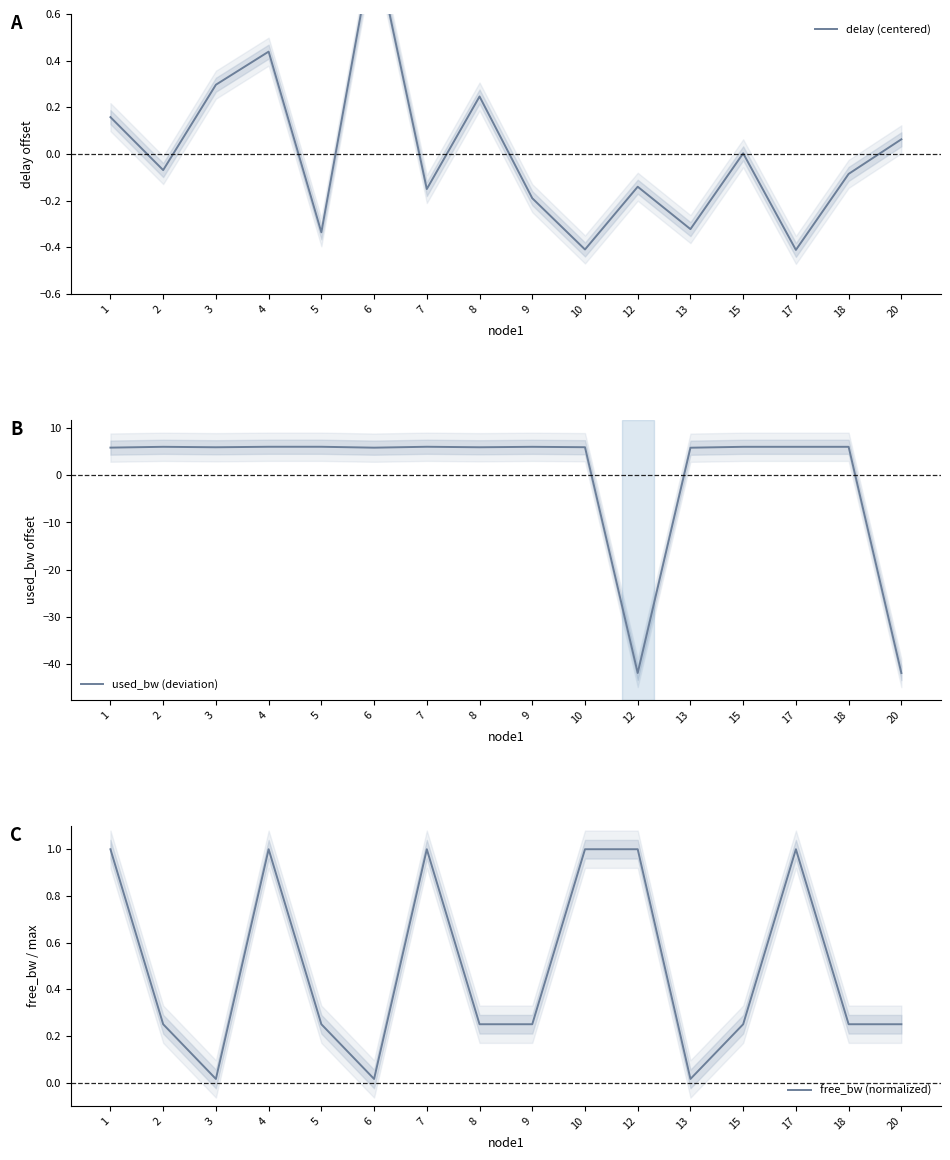

Reading left to right, what are all the values shown in this chart?

delay (centered): 1=0.2	2=-0.1	3=0.3	4=0.4	5=-0.3	6=0.9	7=-0.2	8=0.2	9=-0.2	10=-0.4	12=-0.1	13=-0.3	15=0.0	17=-0.4	18=-0.1	20=0.1
used_bw (deviation): 1=5.9	2=6.0	3=6.0	4=6.1	5=6.1	6=5.9	7=6.1	8=6.0	9=6.0	10=6.0	12=-41.9	13=5.9	15=6.0	17=6.0	18=6.0	20=-42.0
free_bw (normalized): 1=1.0	2=0.2	3=0.0	4=1.0	5=0.2	6=0.0	7=1.0	8=0.2	9=0.2	10=1.0	12=1.0	13=0.0	15=0.2	17=1.0	18=0.2	20=0.2